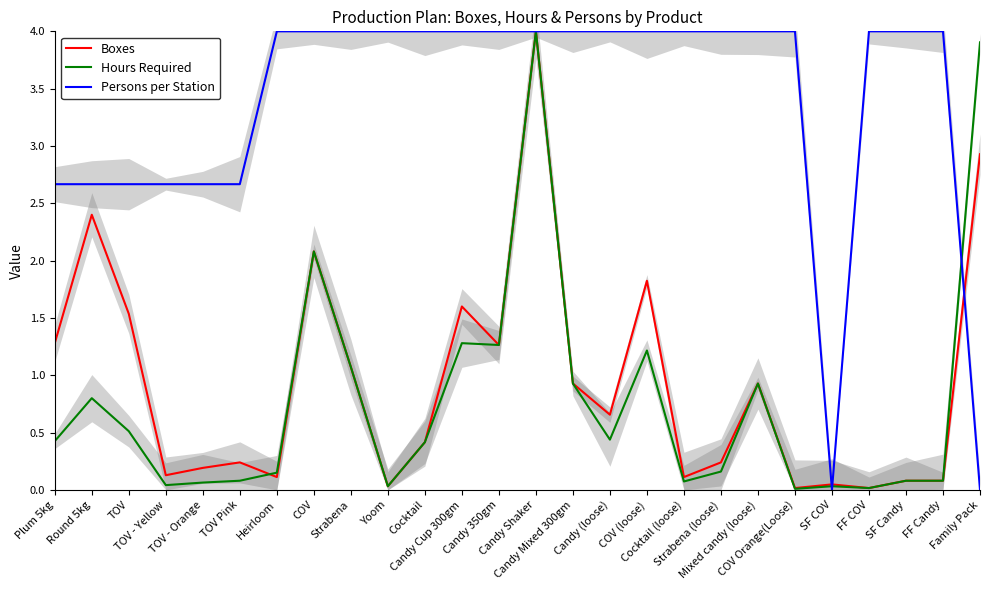

List the series in order of their peak value, highest first.

Boxes, Hours Required, Persons per Station